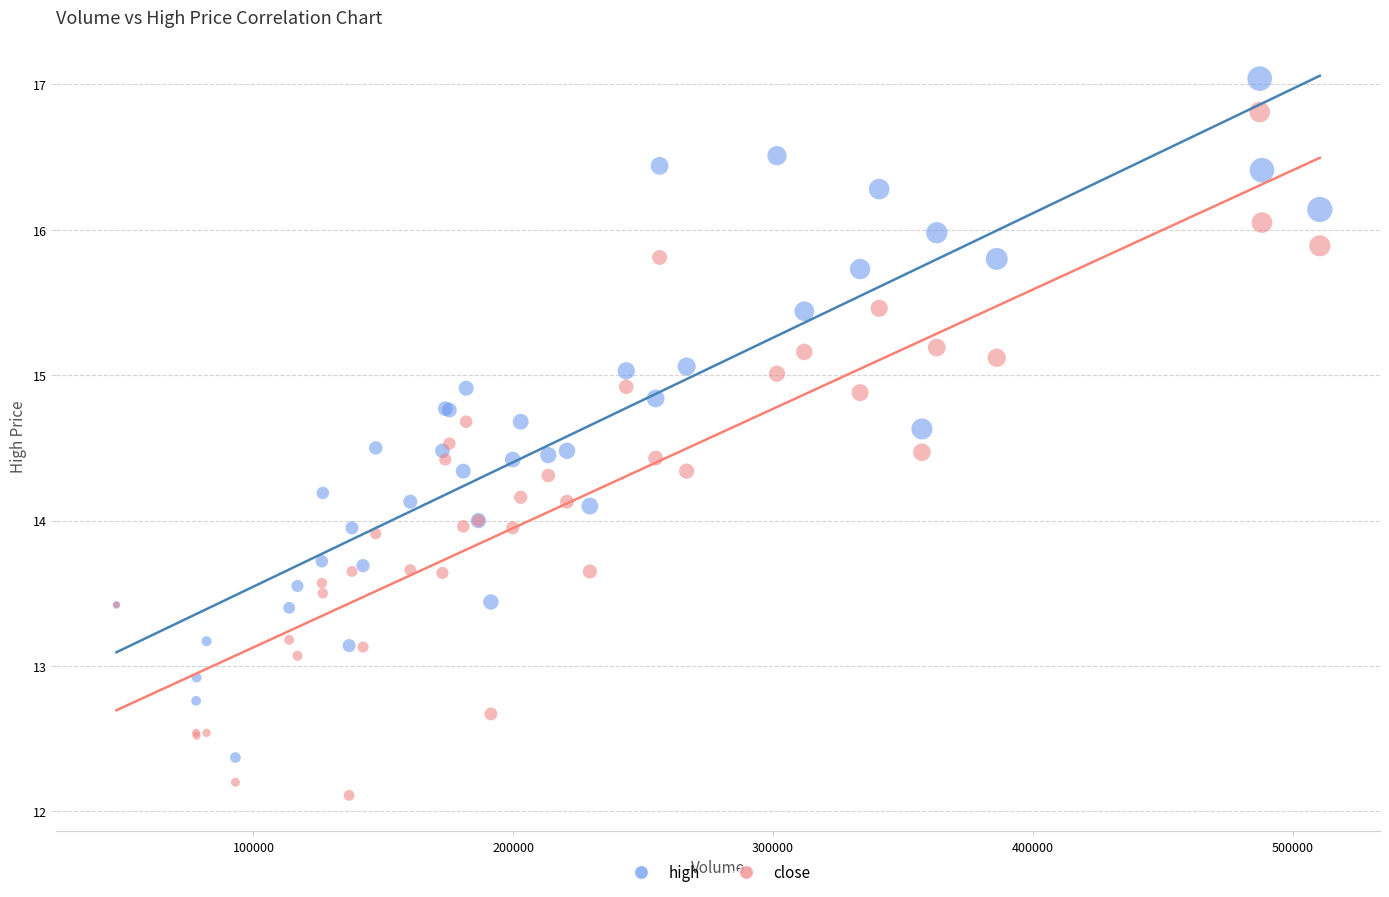

Which series contains the lowest Y value?

close